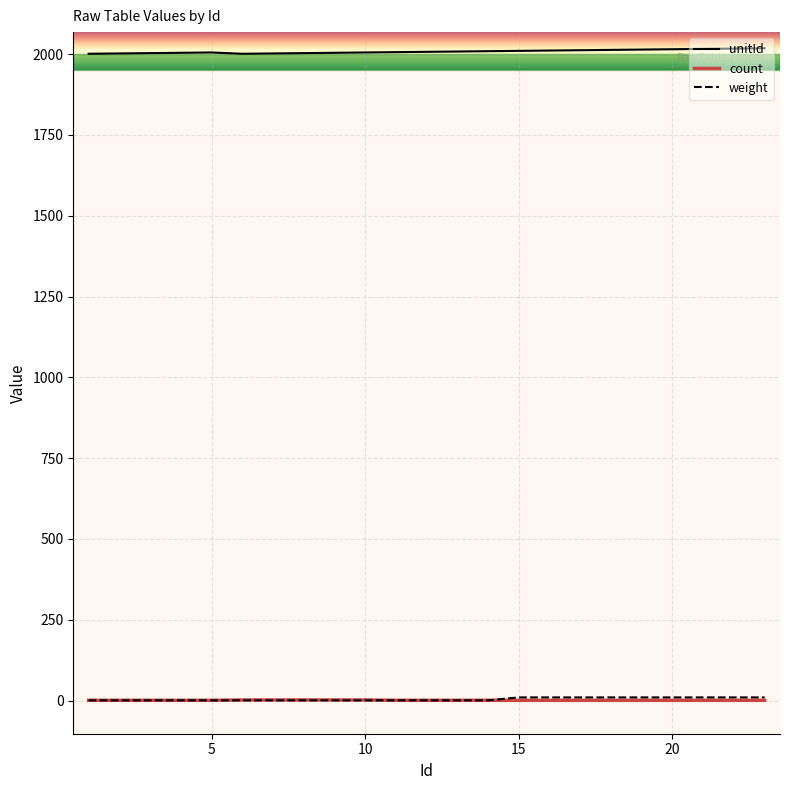

What is the maximum value for unitId?

2018